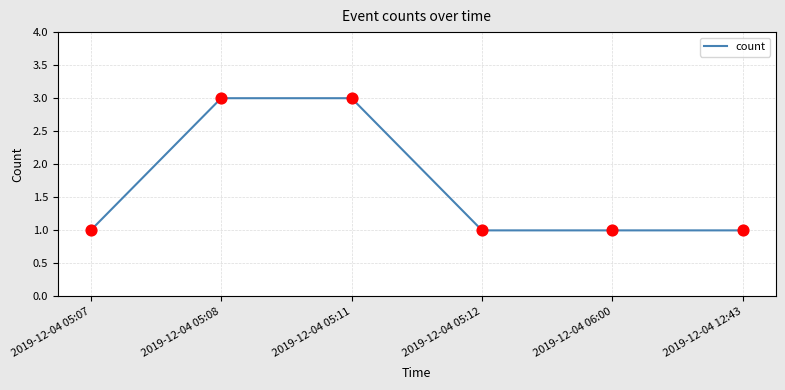

What is the change in value from 2019-12-04 05:11 to 2019-12-04 05:12?

-2